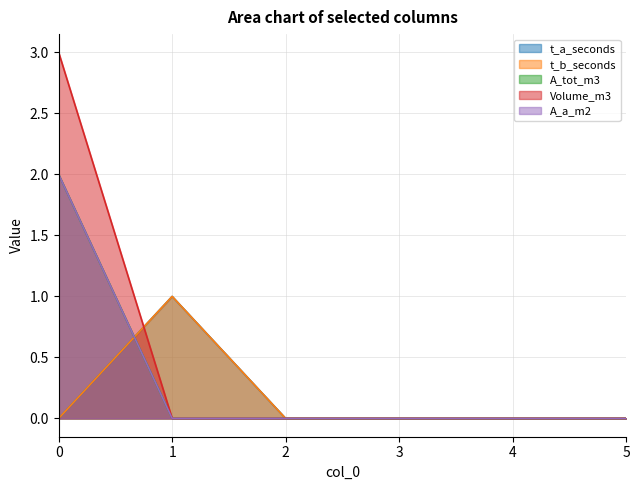

True or false: A_a_m2 has more than 2 points higher than both neighbors.

False